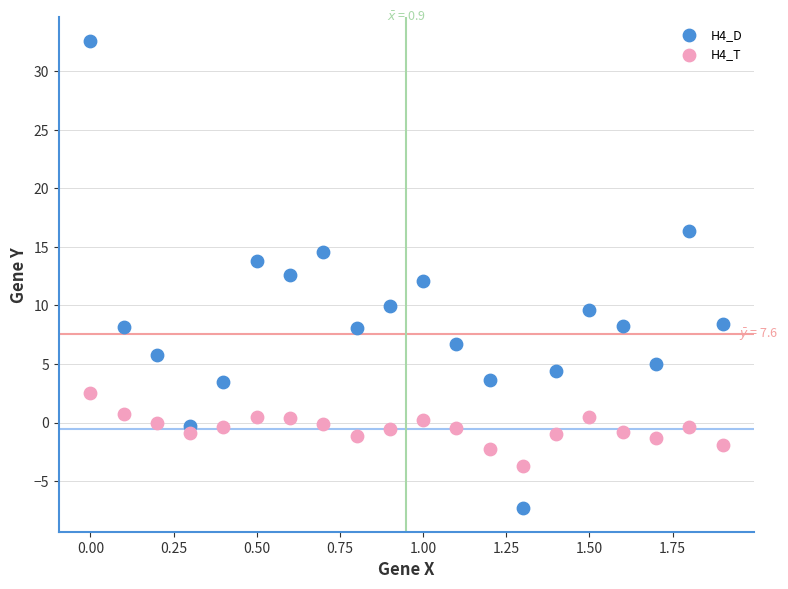

Which series reaches the maximum Y coordinate?

H4_D